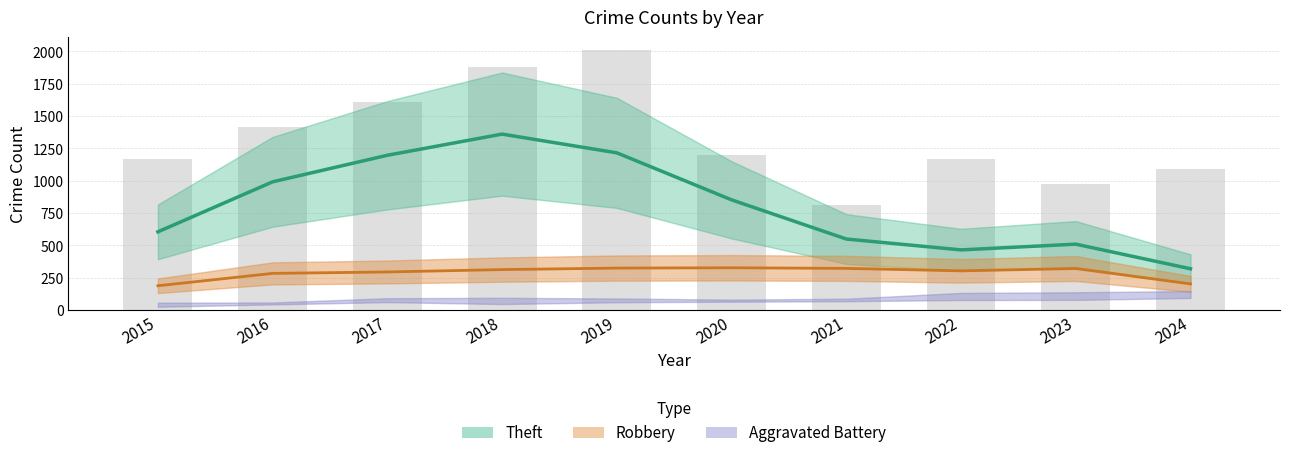

List the labels in order of Theft (smoothed) value, smallest first.

2024, 2022, 2023, 2021, 2015, 2020, 2016, 2017, 2019, 2018